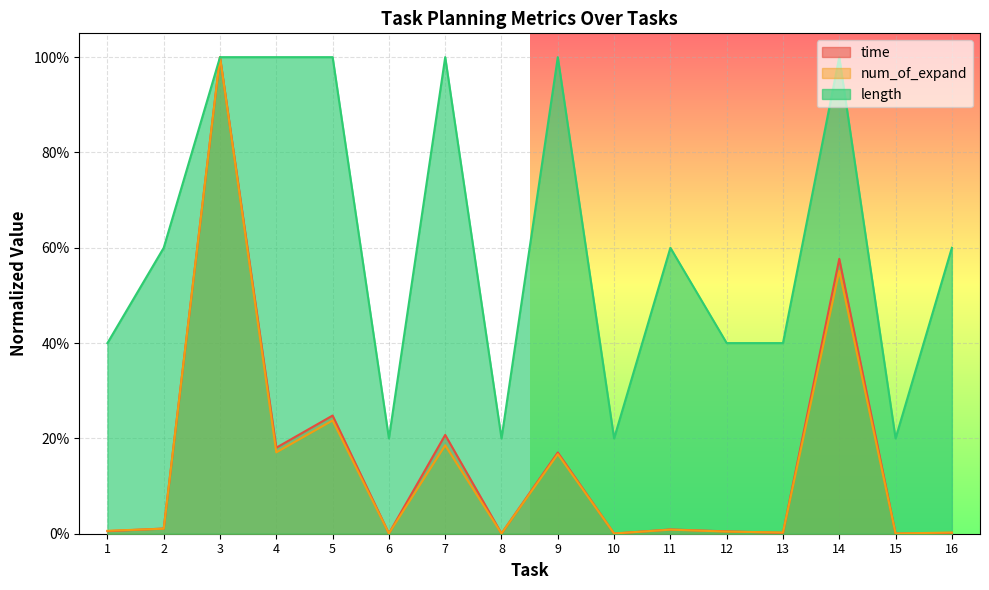

Does the chart display data point markers on the line(s)?

No